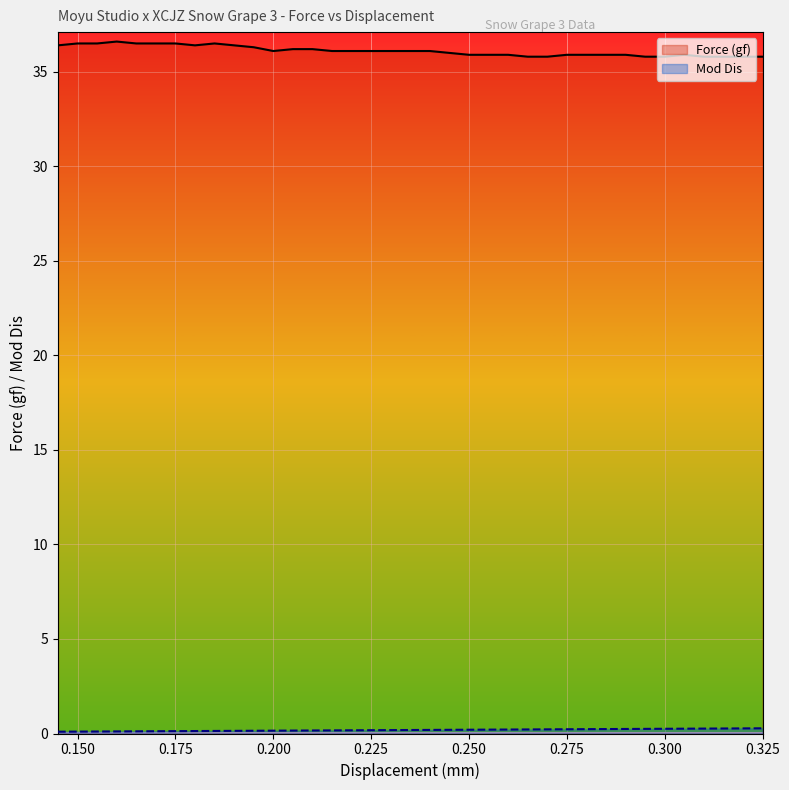

True or false: Mod Dis has a value of 0.2 at 0.175.

False